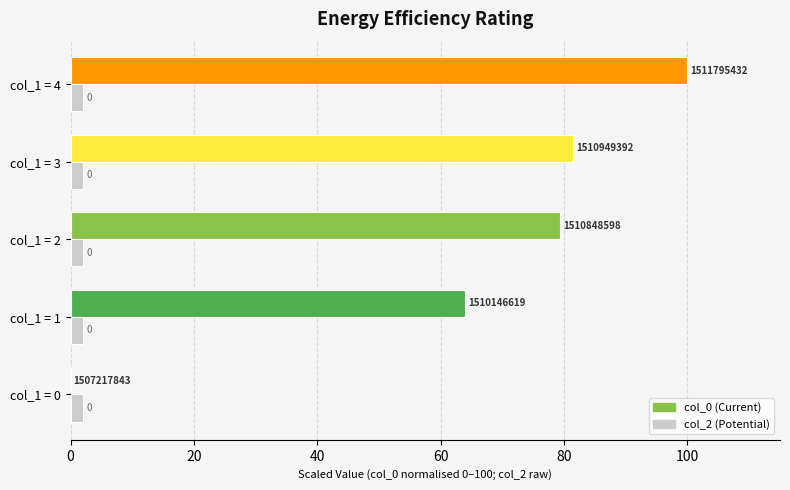

Which category has the highest value across all series?

col_1 = 4